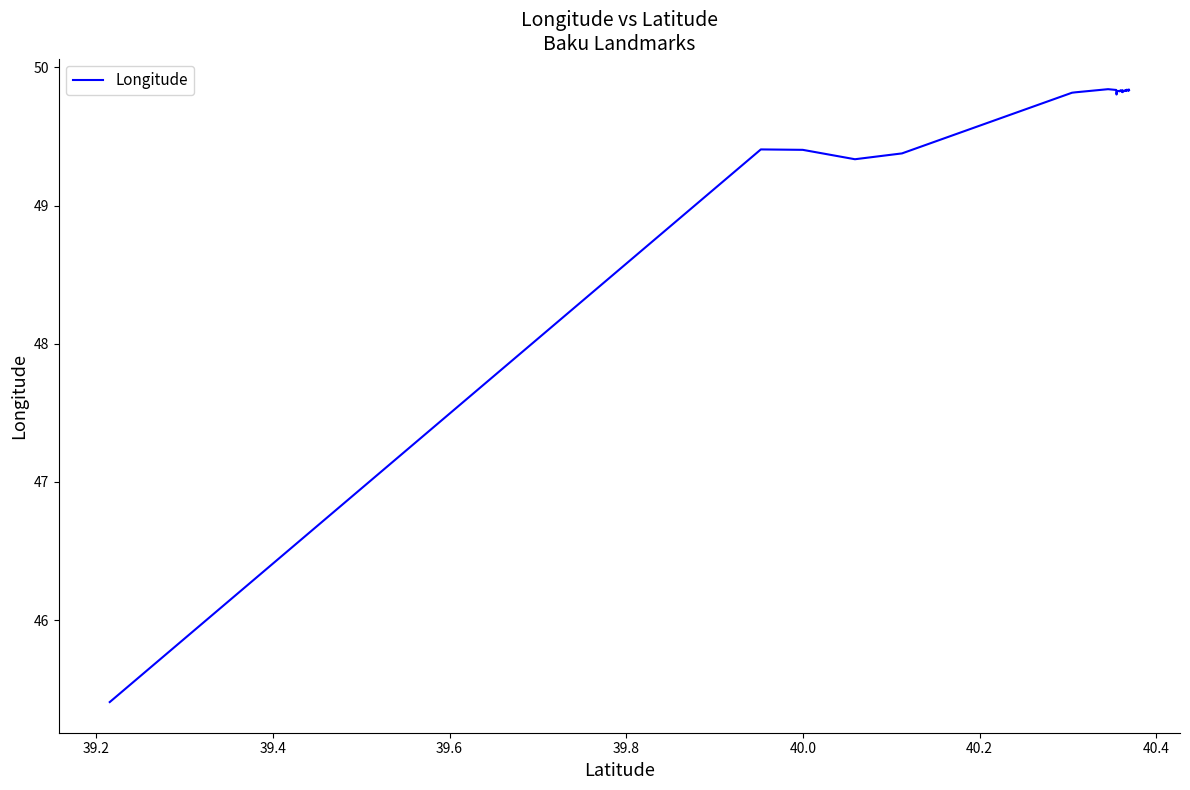

What is the maximum value shown in the chart?

49.8